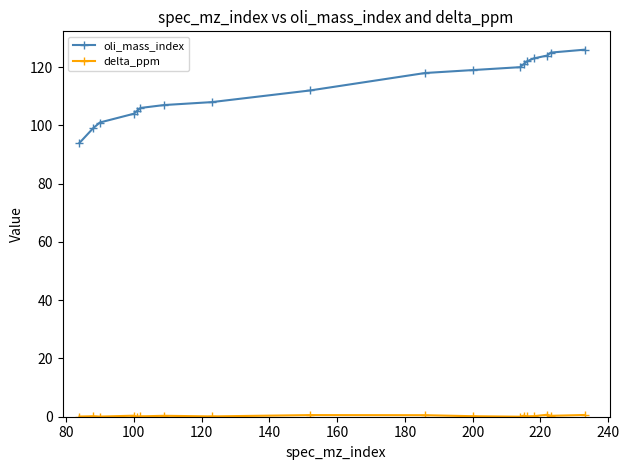

At how many categories does at least one series exceed 13?

18